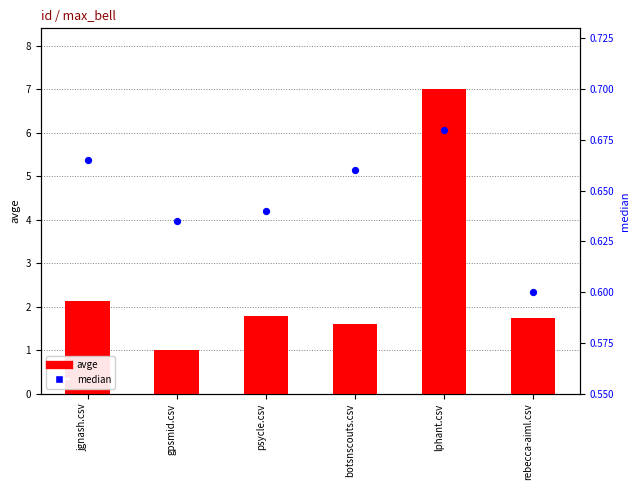

Which series reaches the maximum Y coordinate?

avge